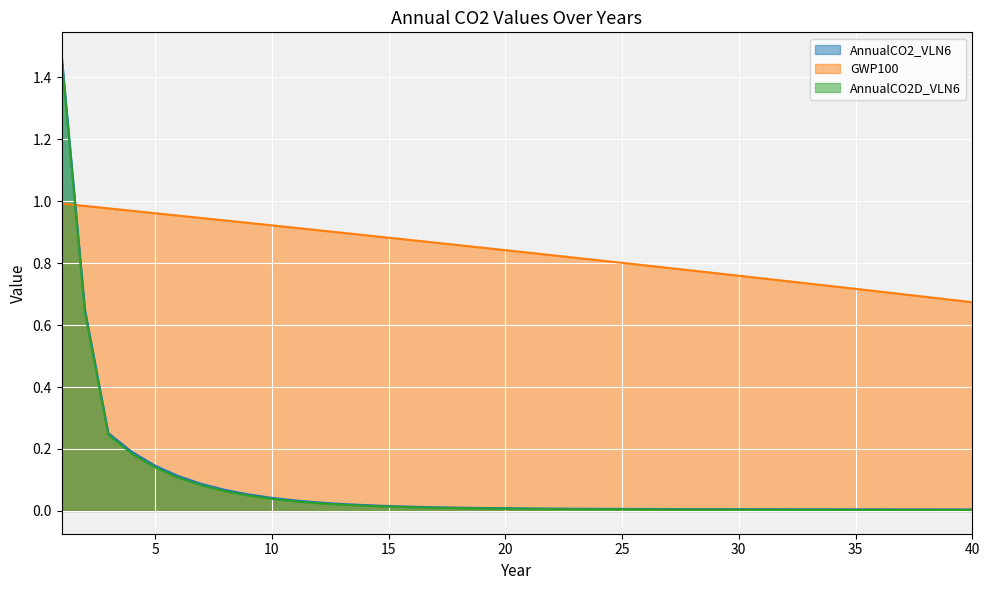

Where do AnnualCO2_VLN6 and GWP100 first cross each other?

1 and 2